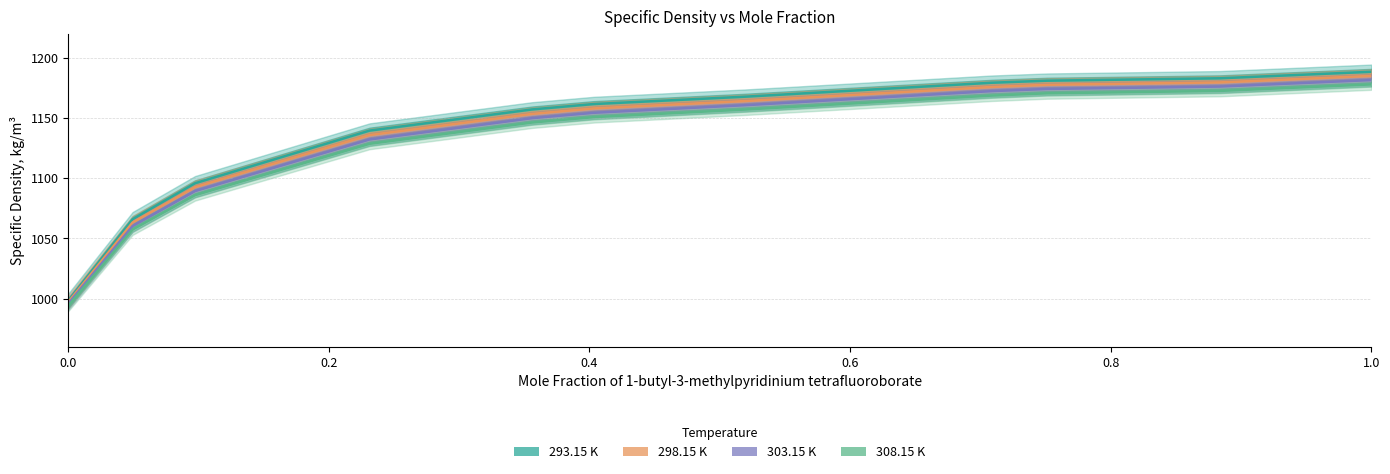

How many data points in 303.15 K are above 1154?

6